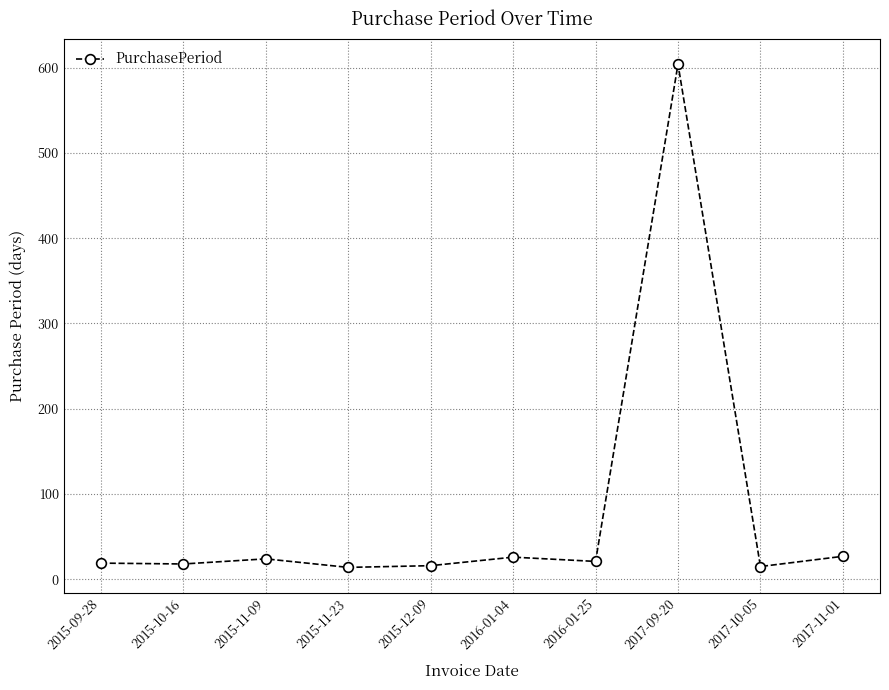

What is the difference between the values at 2017-11-01 and 2015-10-16?

9